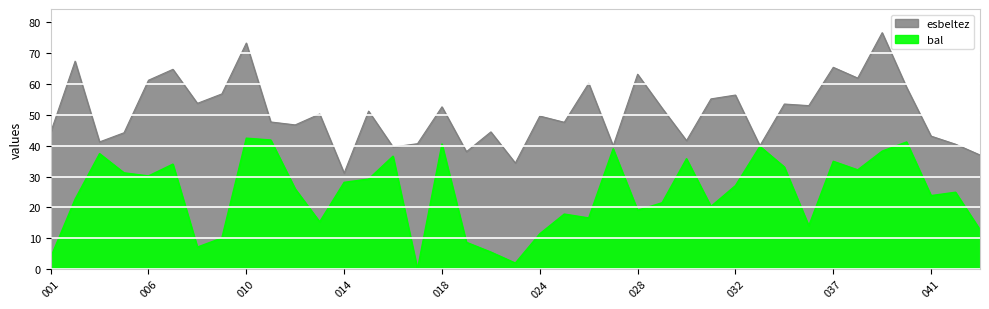

Where does the esbeltez series first go above 50?

440838002